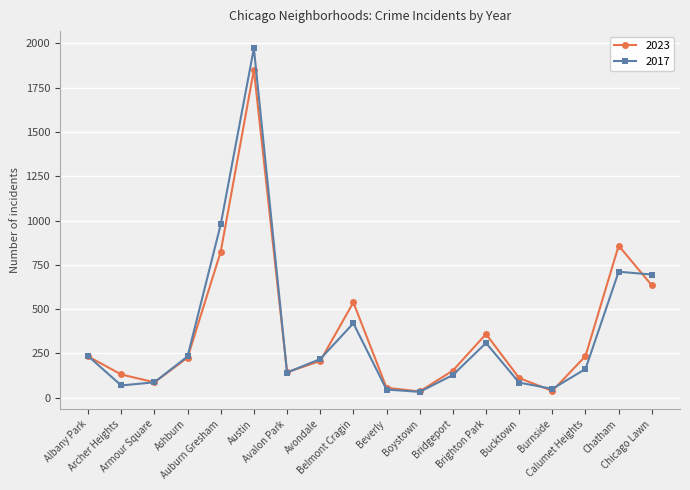

What is the total value across all series at Archer Heights?

200